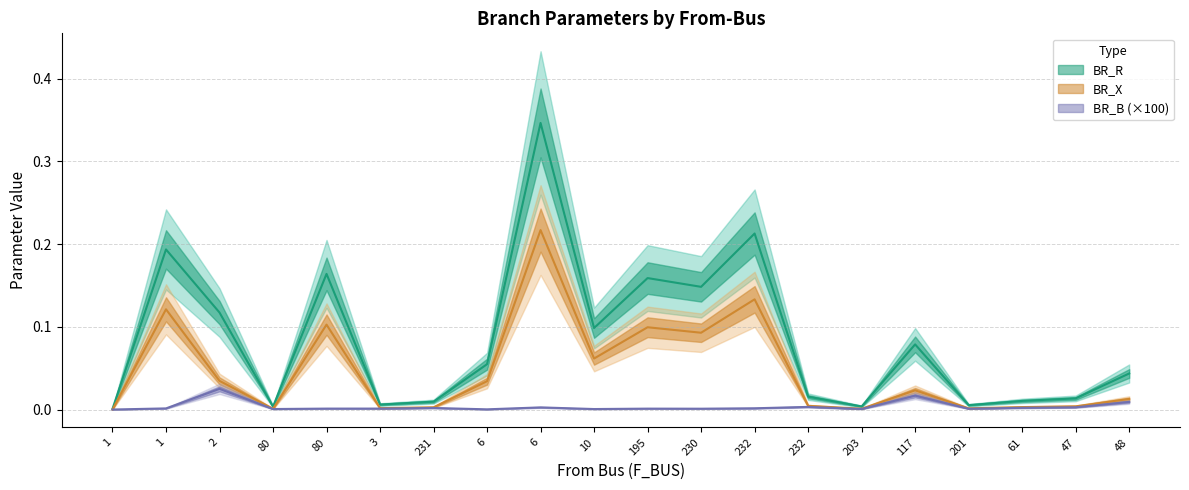

How many lines are shown in the chart?

3